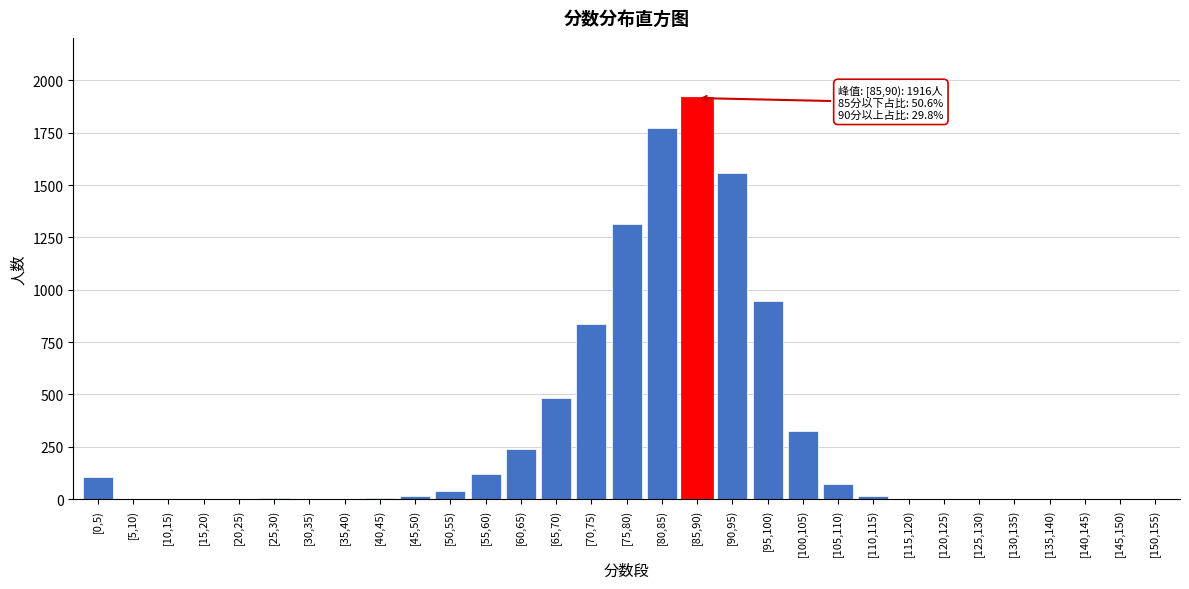

True or false: the data shows 1916 at [85,90).

True